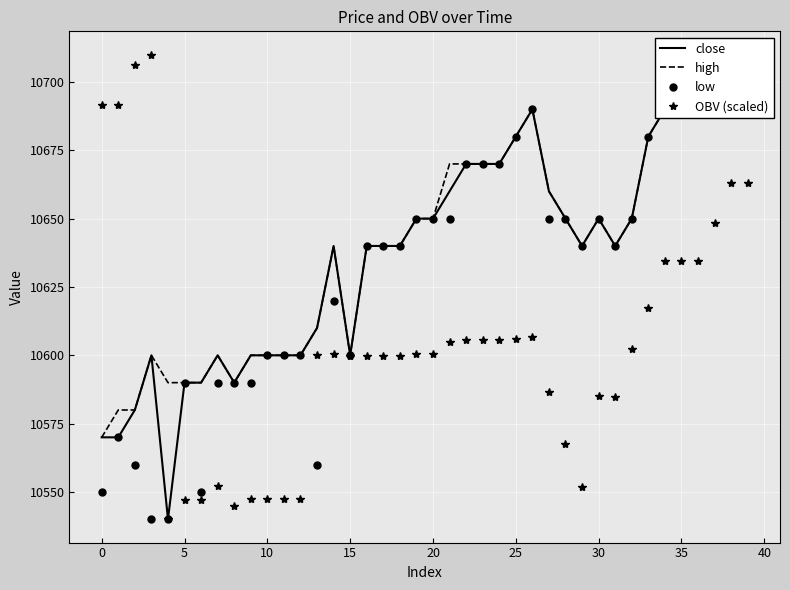

How many lines are shown in the chart?

4